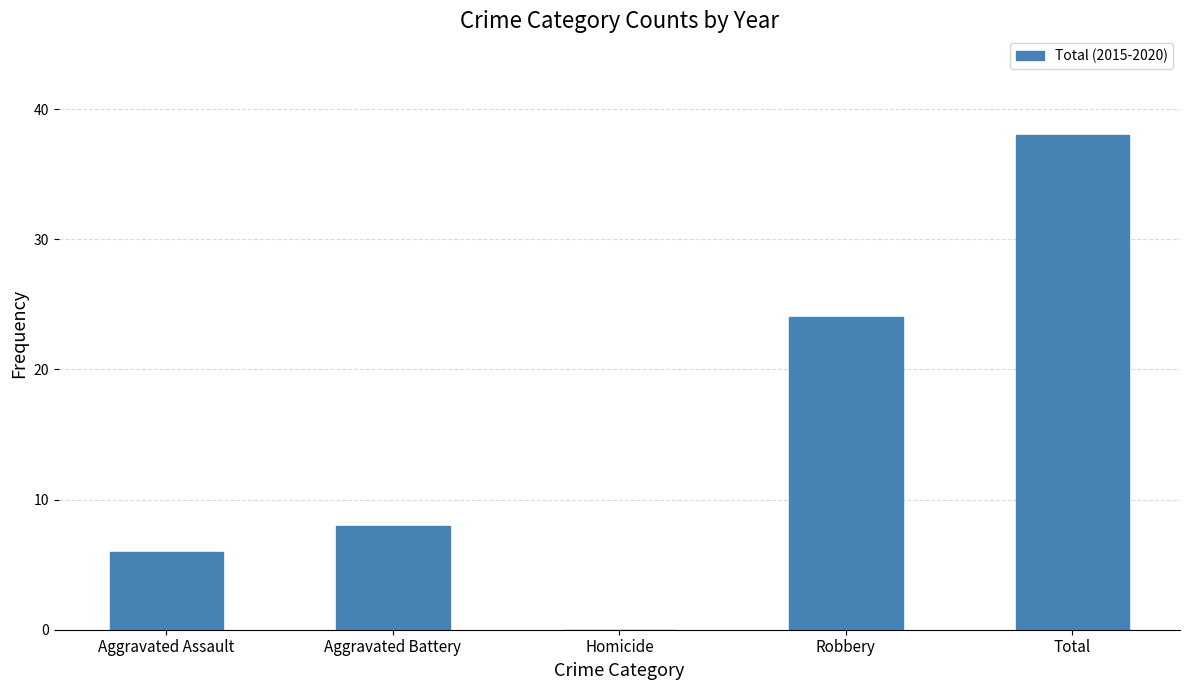

Between Robbery and Homicide, which is larger?

Robbery